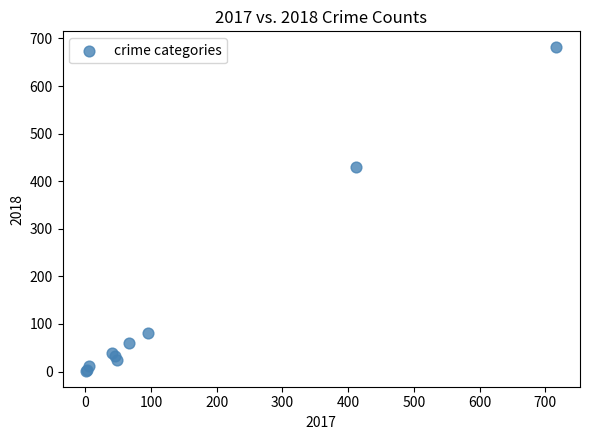

What Y value in the scatter plot is closest to 341?

429